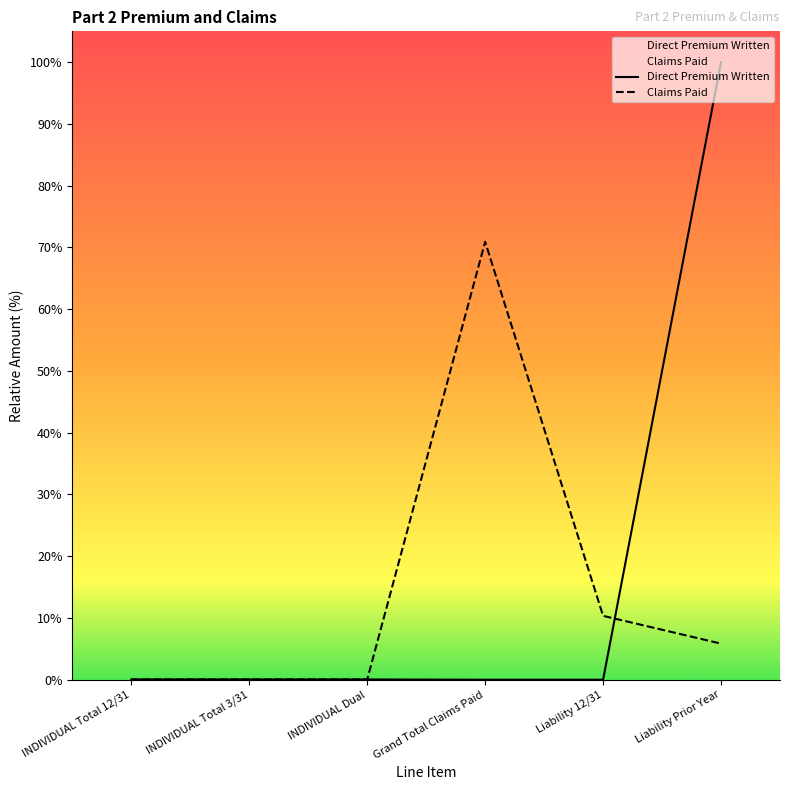

Count the number of categories in the chart.

6